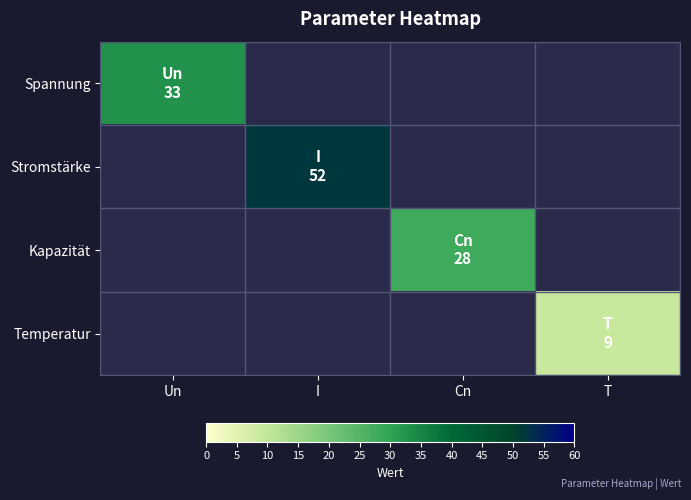

How many series are shown in this chart?

4